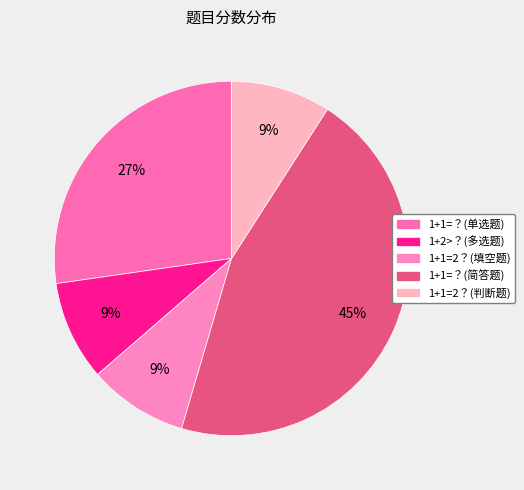

What is the total percentage of 1+2>？(多选题) and 1+1=？(单选题)?

36.4%